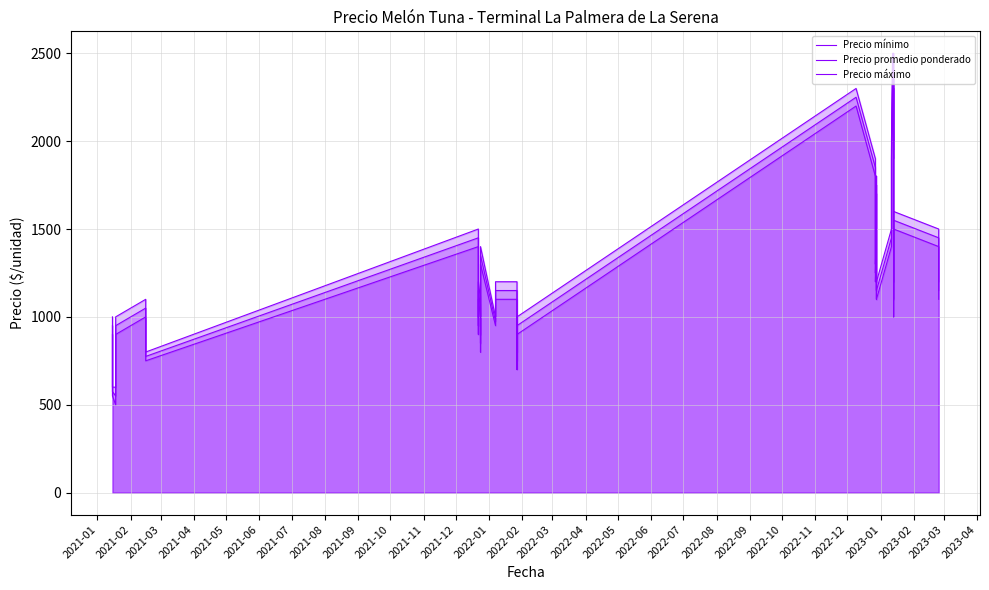

True or false: Precio mínimo and Precio máximo cross at least once.

False